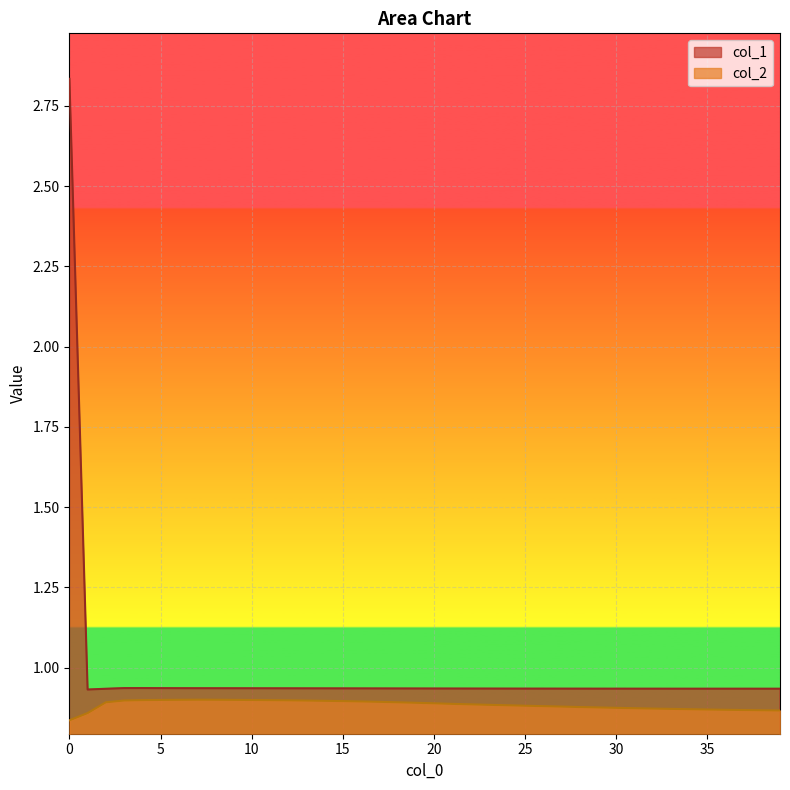

Reading left to right, what are all the values shown in this chart?

col_1: 2.8	0.9	0.9	0.9	0.9	0.9	0.9	0.9	0.9	0.9	0.9	0.9	0.9	0.9	0.9	0.9	0.9	0.9	0.9	0.9	0.9	0.9	0.9	0.9	0.9	0.9	0.9	0.9	0.9	0.9	0.9	0.9	0.9	0.9	0.9	0.9	0.9	0.9	0.9	0.9
col_2: 0.8	0.9	0.9	0.9	0.9	0.9	0.9	0.9	0.9	0.9	0.9	0.9	0.9	0.9	0.9	0.9	0.9	0.9	0.9	0.9	0.9	0.9	0.9	0.9	0.9	0.9	0.9	0.9	0.9	0.9	0.9	0.9	0.9	0.9	0.9	0.9	0.9	0.9	0.9	0.9